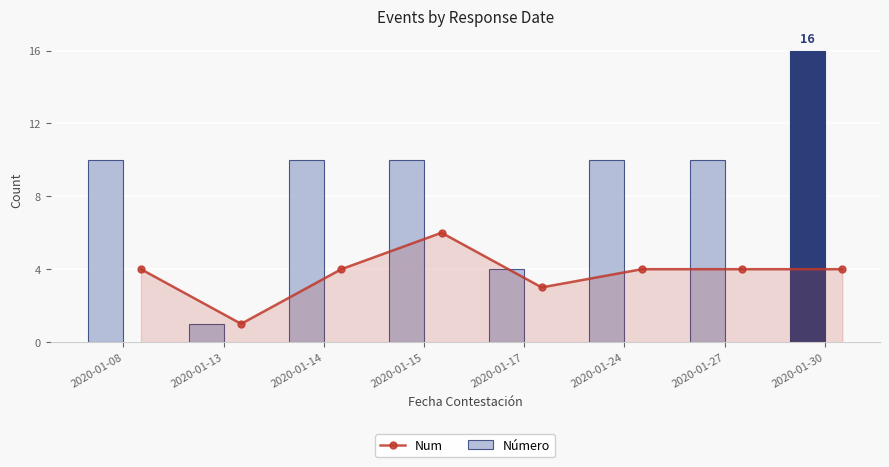

At which label does Num reach its minimum?

2020-01-13